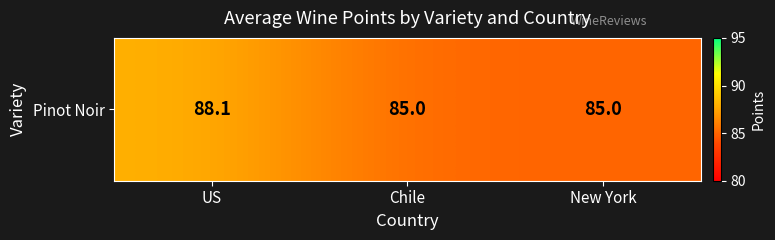

List the labels in order of value, largest first.

US, Chile, New York